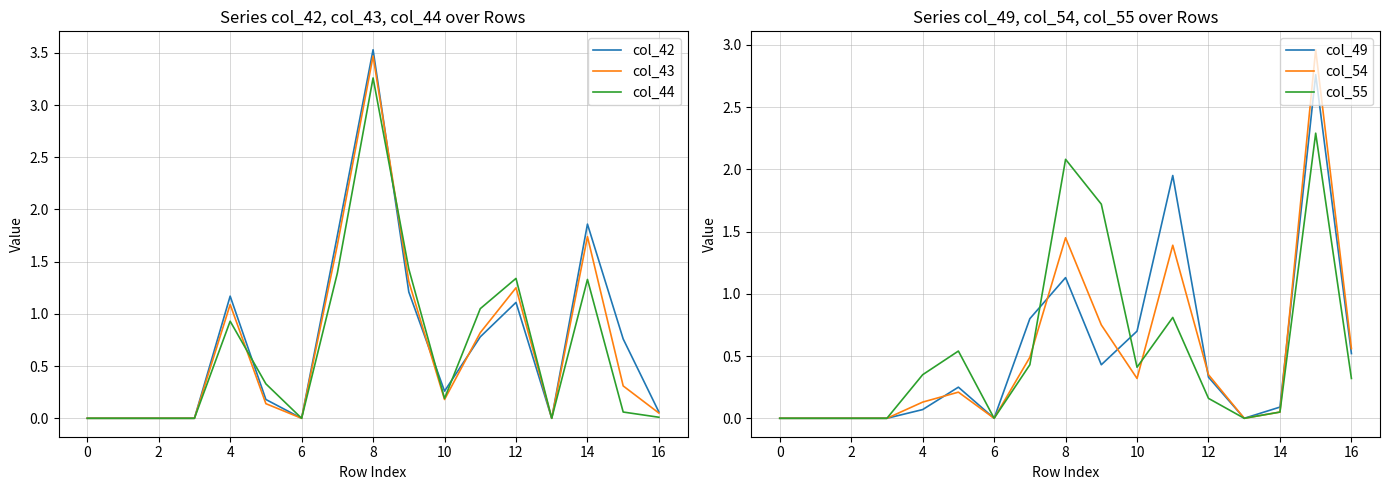

How many times do col_49 and col_44 cross each other?

3